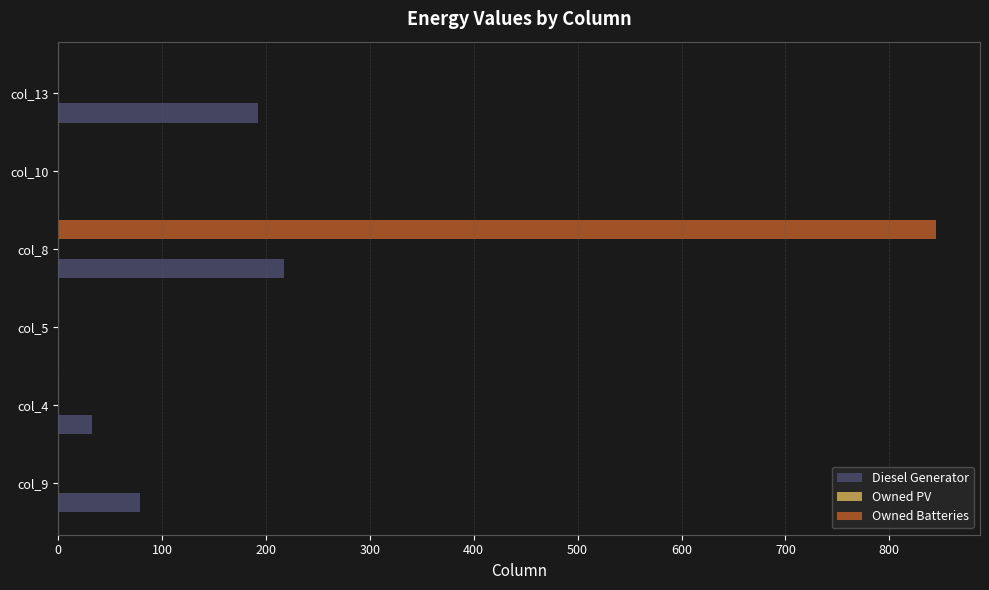

The value of Owned Batteries at col_8 is 845.0. True or false?

True